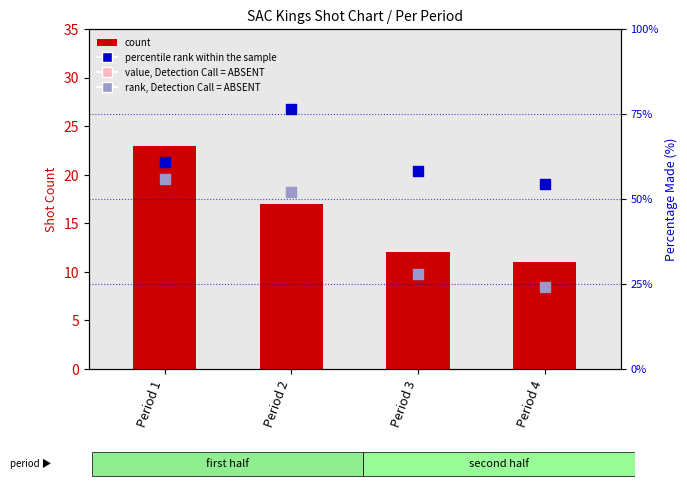

Is the value of count at Period 1 greater than the value of value, Detection Call = ABSENT at Period 2?

No